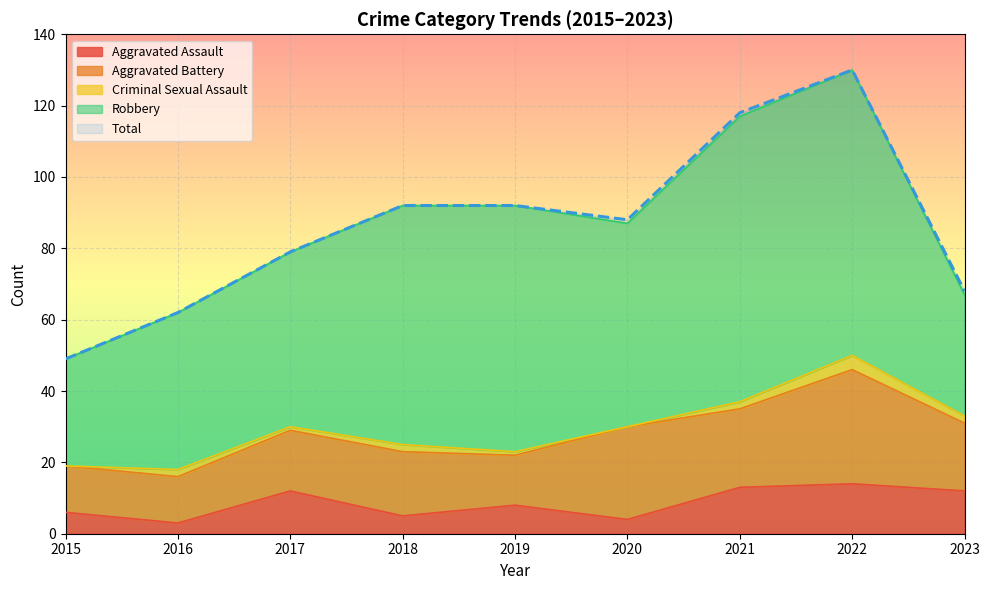

At which category does Aggravated Assault reach its first local valley?

2016